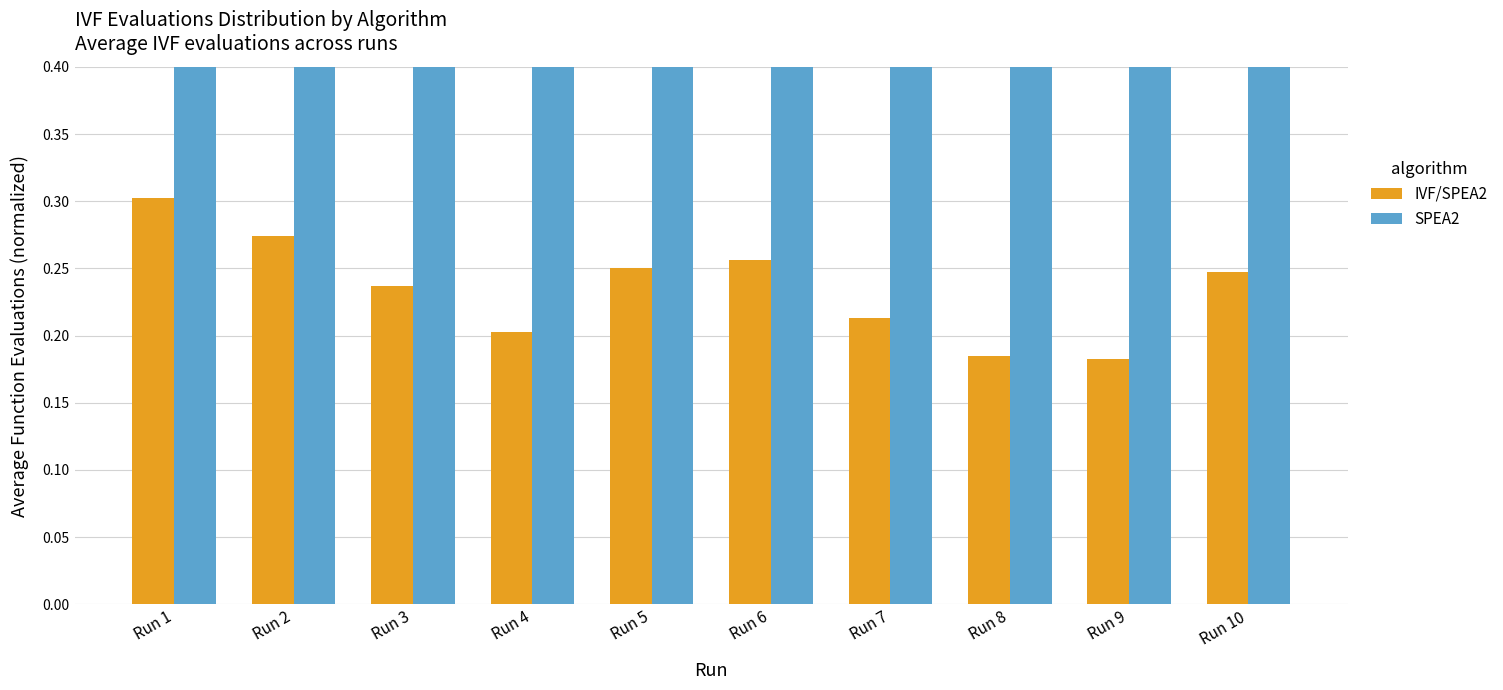

Rank the series by their average value, from highest to lowest.

SPEA2, IVF/SPEA2